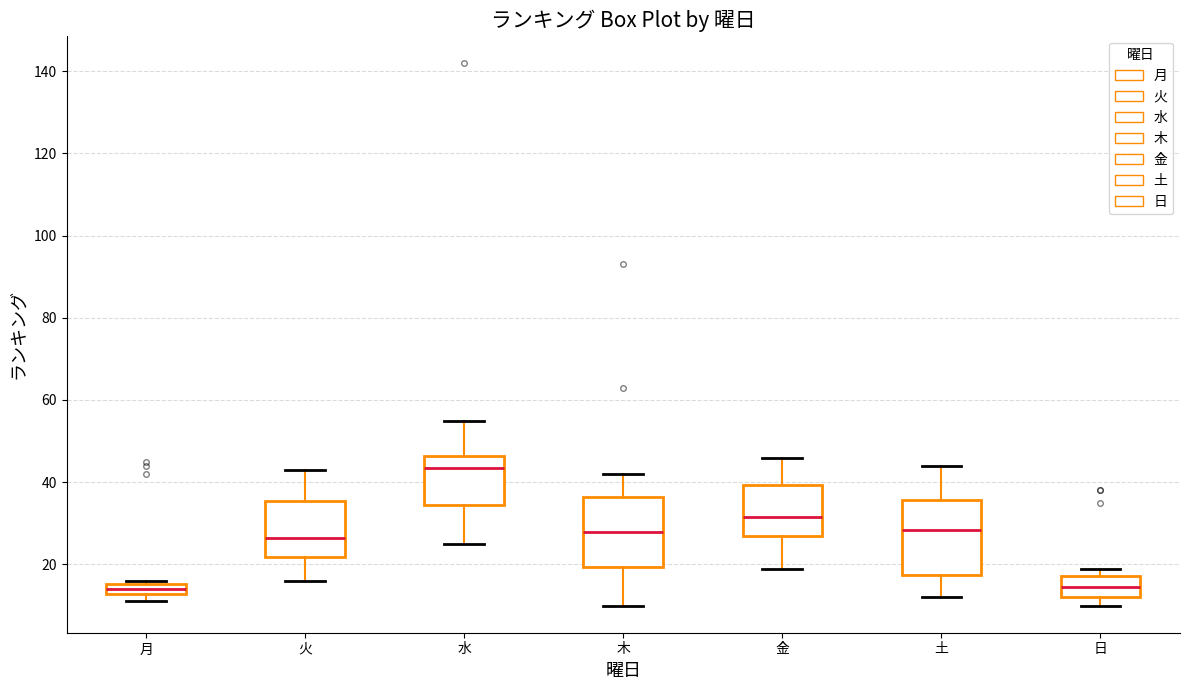

Where does the upper whisker of the box for 土 end on the y-axis? The values are not printed on the chart, so give them approximately, as read against the axis.

44